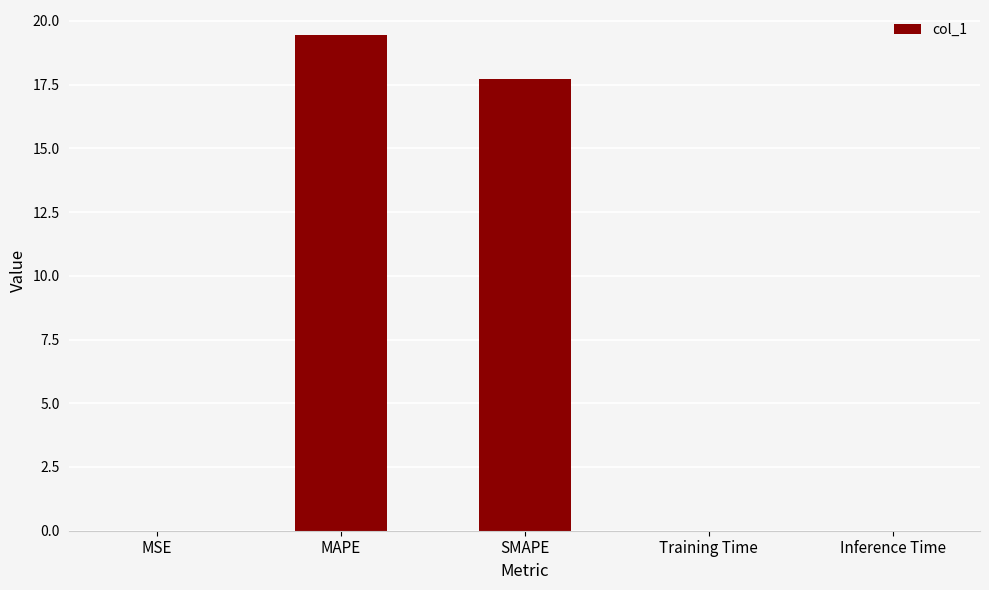

What is the sum of all values?

37.2